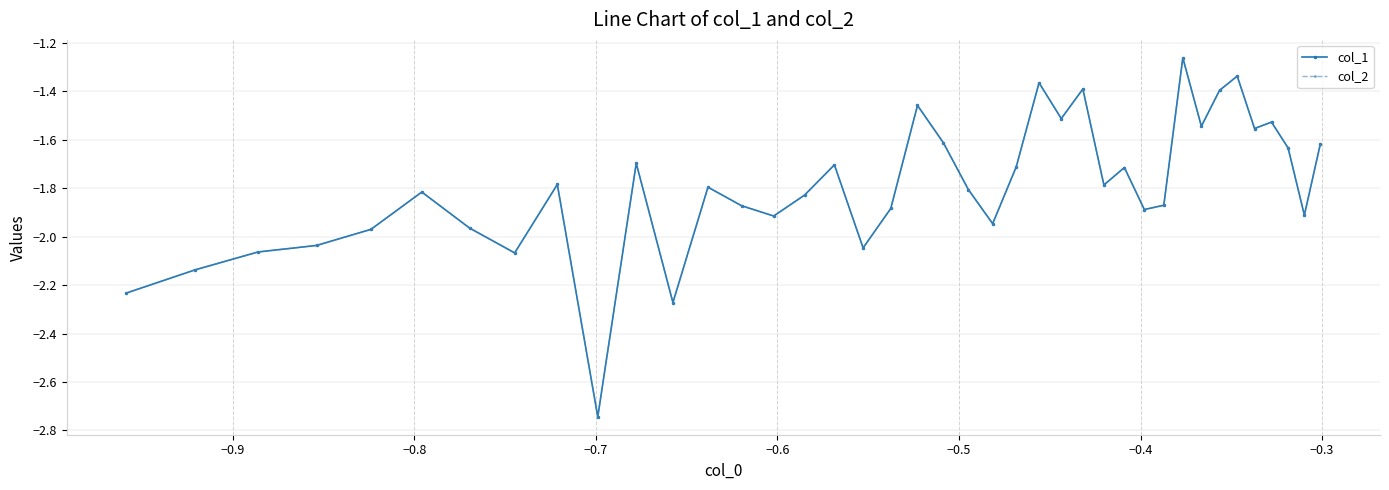

Which series has the widest spread of values?

col_1